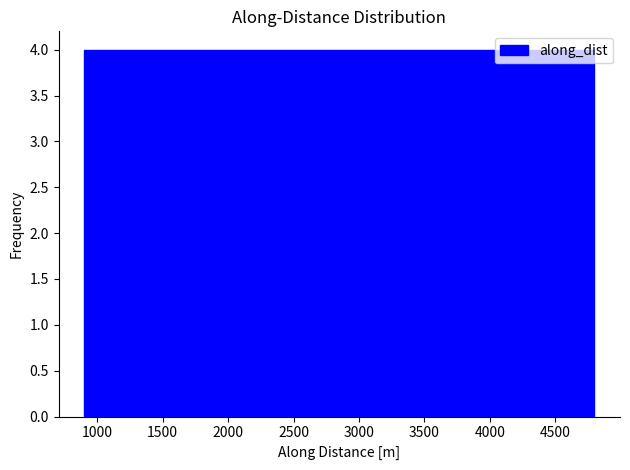

Reading left to right, transcribe this chart: for each bar, give the range it covers on the x-axis and its height. Neither the bar edges nor the heights are printed on the chart, so give them approximately, as read against the axes.

900 to 1300: 4
1300 to 1700: 4
1700 to 2050: 4
2050 to 2450: 4
2450 to 2850: 4
2850 to 3250: 4
3250 to 3650: 4
3650 to 4000: 4
4000 to 4400: 4
4400 to 4800: 4